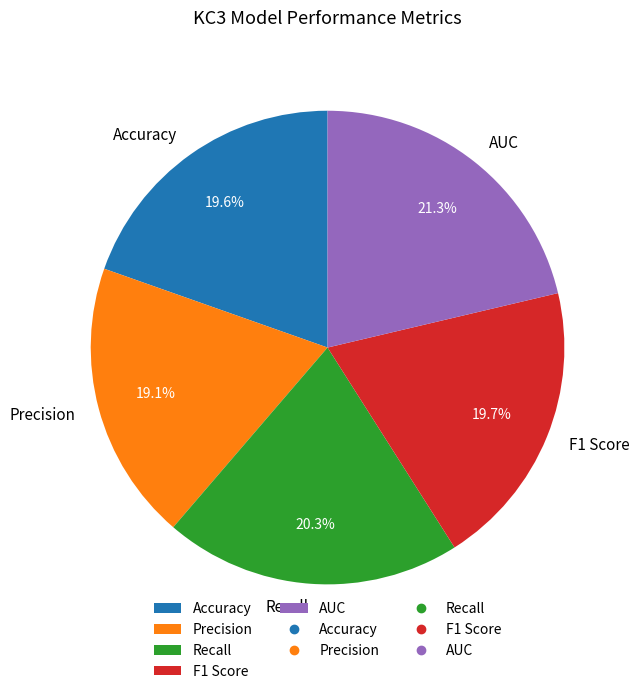

True or false: Accuracy accounts for 20% of the total.

True